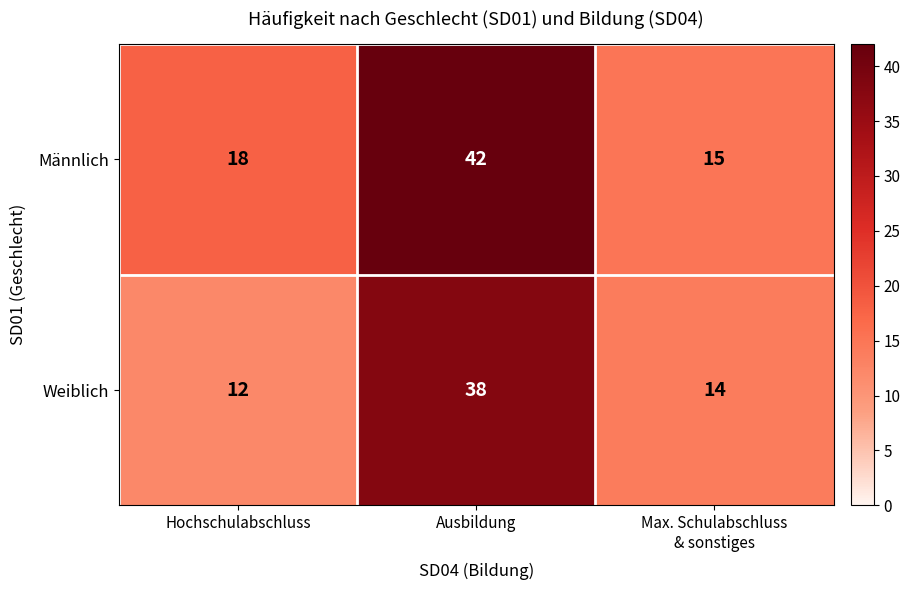

At Ausbildung, list the series in order from largest to smallest.

Männlich, Weiblich